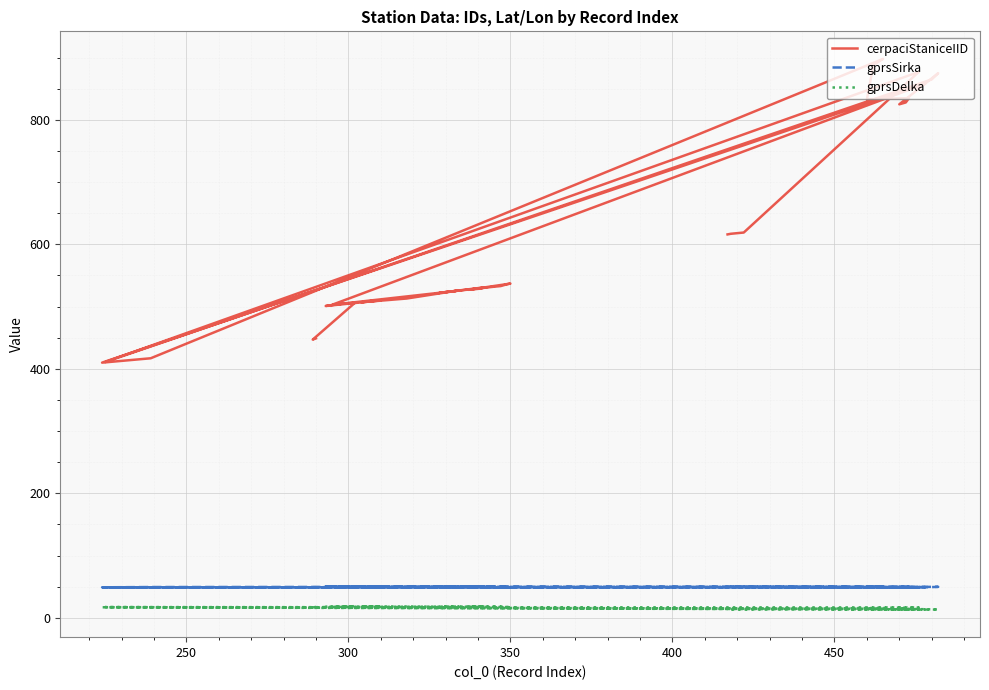

How many interior local valleys does the gprsSirka series have?

12